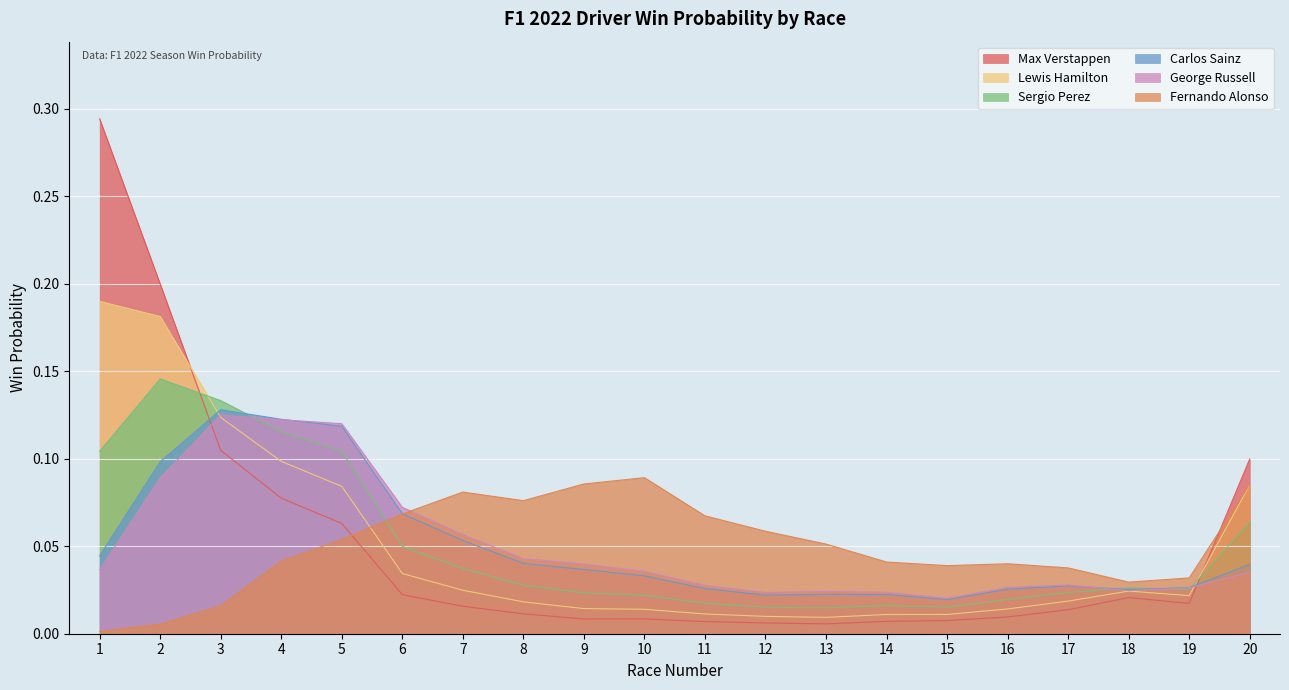

At how many categories does at least one series exceed 0?

20